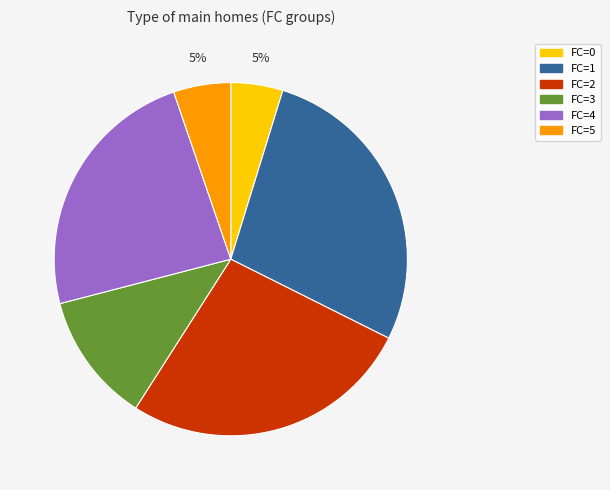

Is there any slice that represents more than half of the pie?

No